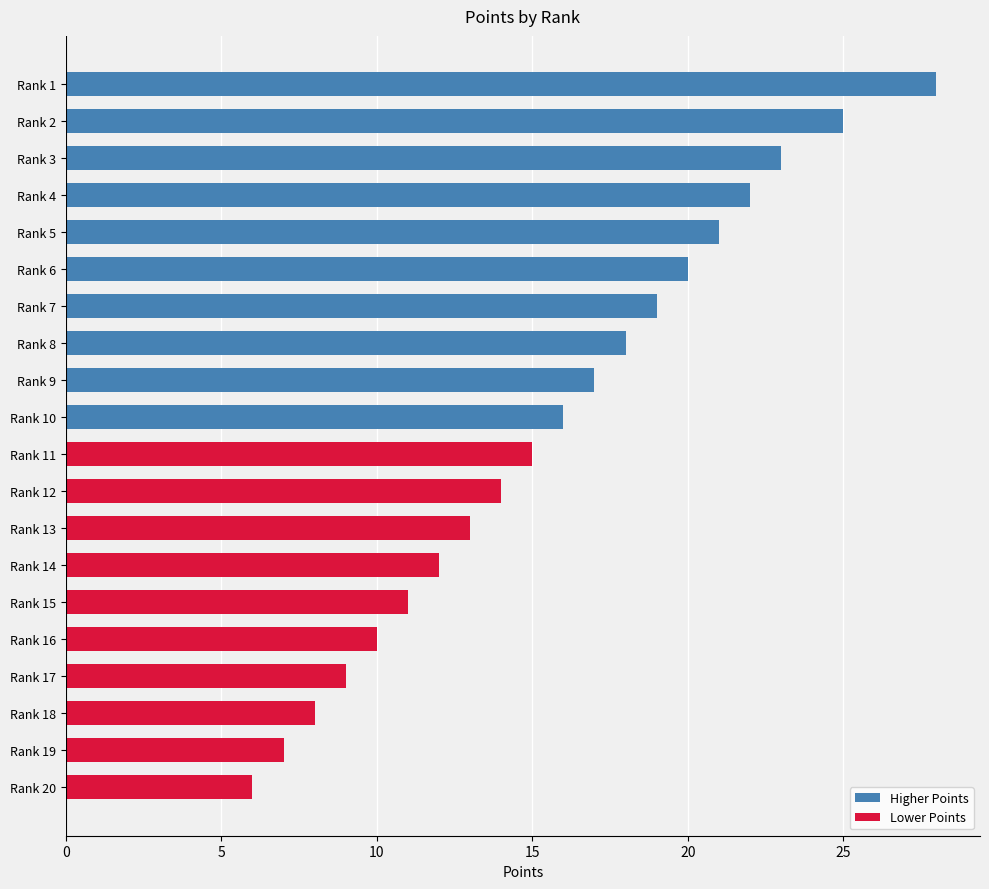

List the labels in order of value, largest first.

Rank 1, Rank 2, Rank 3, Rank 4, Rank 5, Rank 6, Rank 7, Rank 8, Rank 9, Rank 10, Rank 11, Rank 12, Rank 13, Rank 14, Rank 15, Rank 16, Rank 17, Rank 18, Rank 19, Rank 20